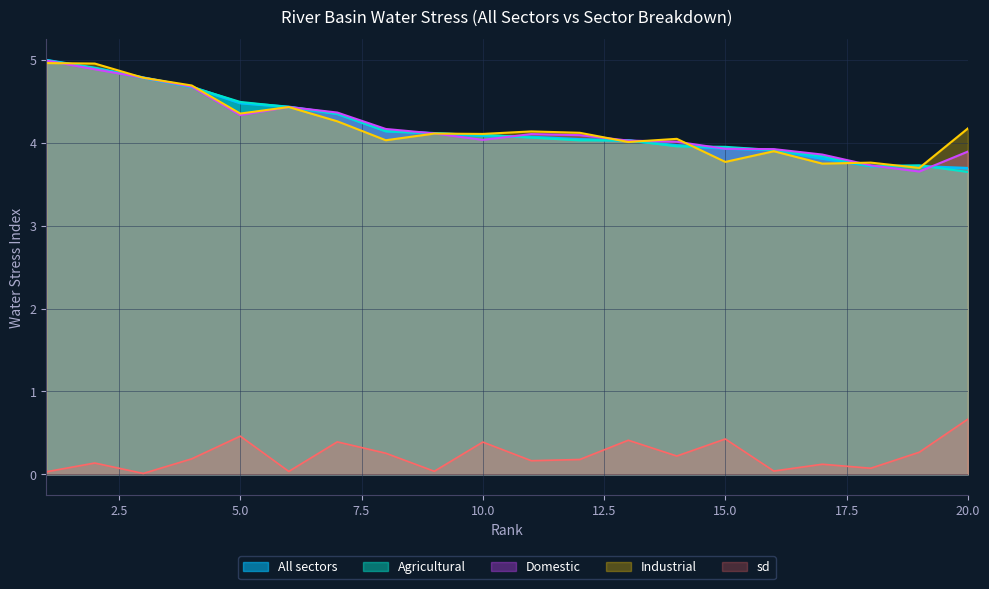

The value of All sectors at 20.0 is 6.0. True or false?

False